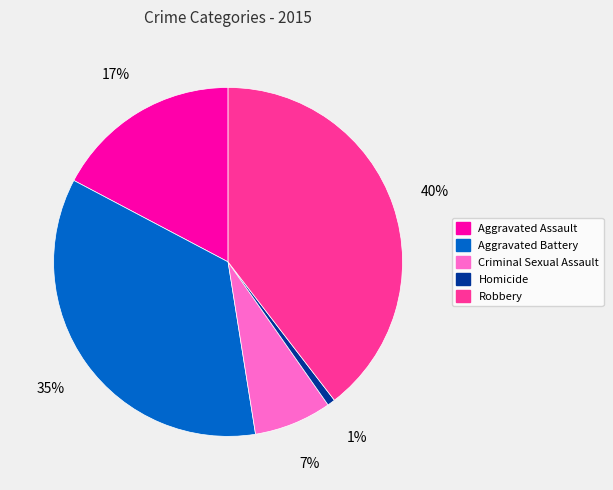

What is the smallest slice in the pie chart?

Homicide